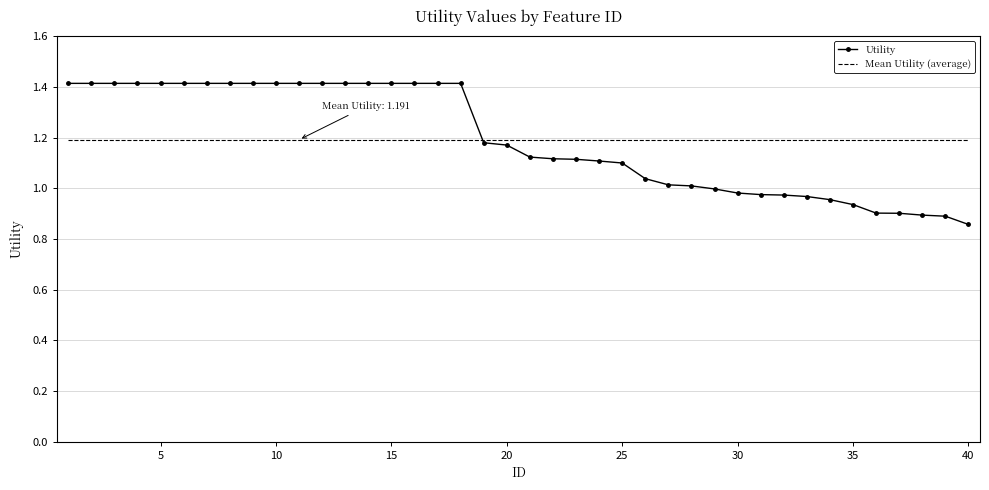

List the series in order of their peak value, highest first.

Utility, Mean Utility (average)